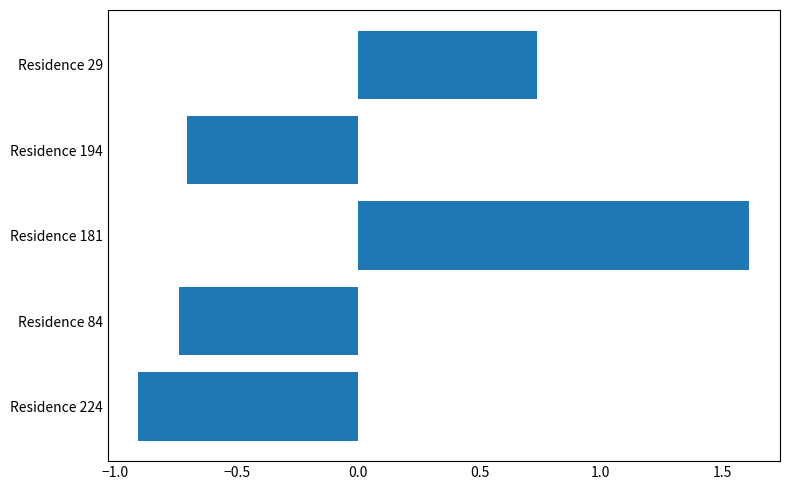

Rank the categories by value from highest to lowest.

Residence 181, Residence 29, Residence 194, Residence 84, Residence 224